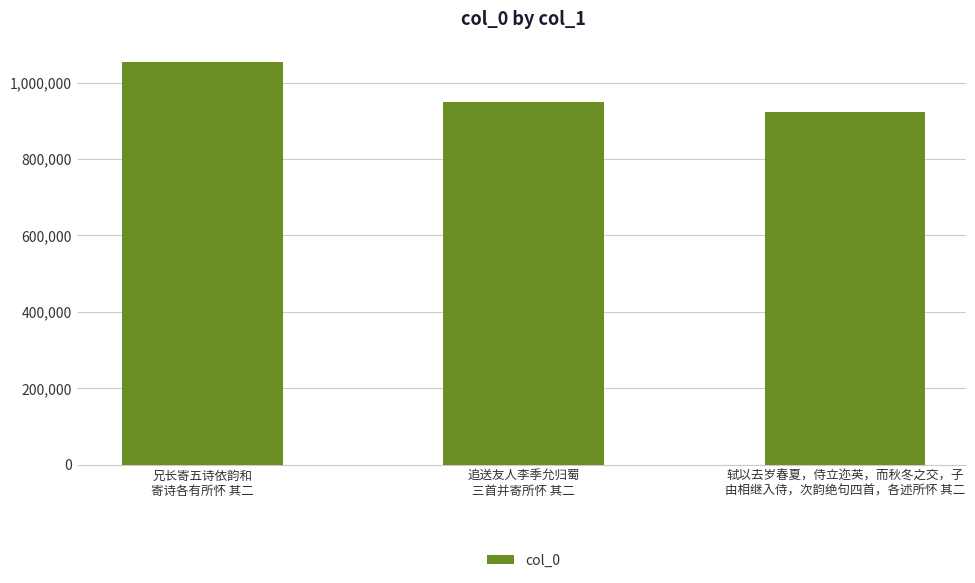

Reading left to right, list all the values displayed in this chart.

1054117	949401	921570